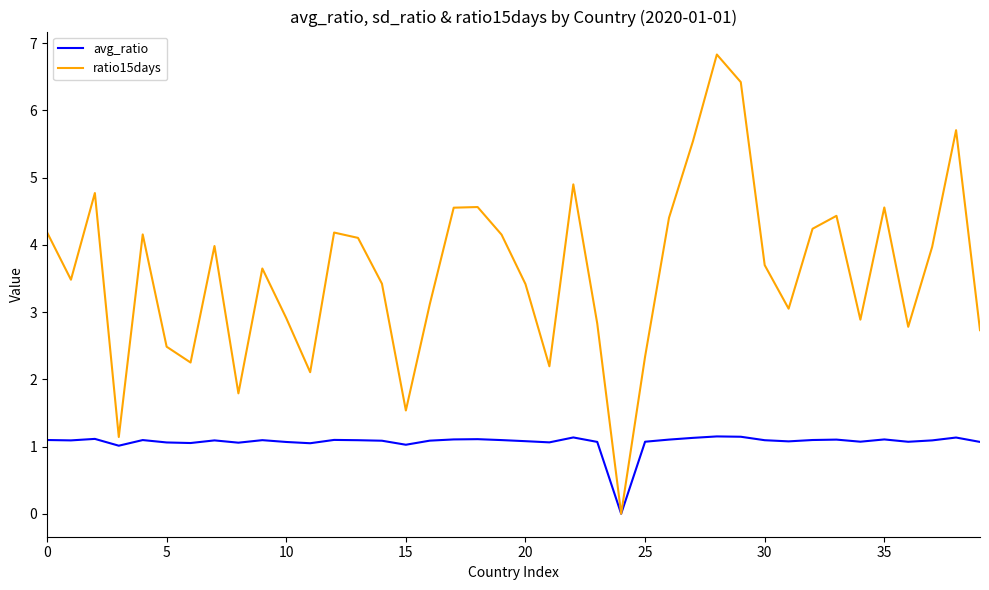

Which series has the largest total across all categories?

ratio15days